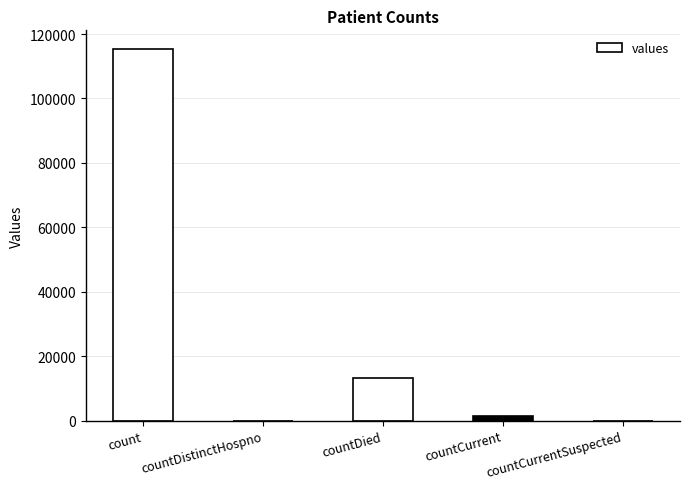

How many distinct data groups are displayed?

1